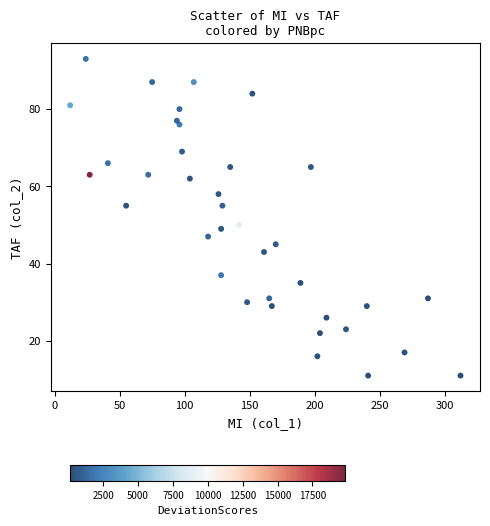

What Y value in the scatter plot is closest to 52?

50